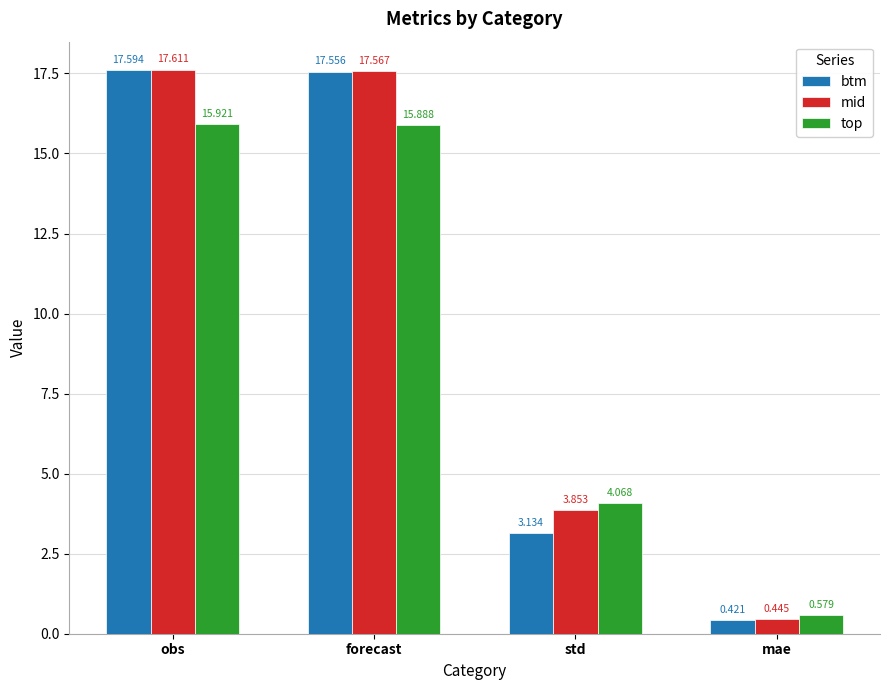

Where is mid nearest to the value 9?

std